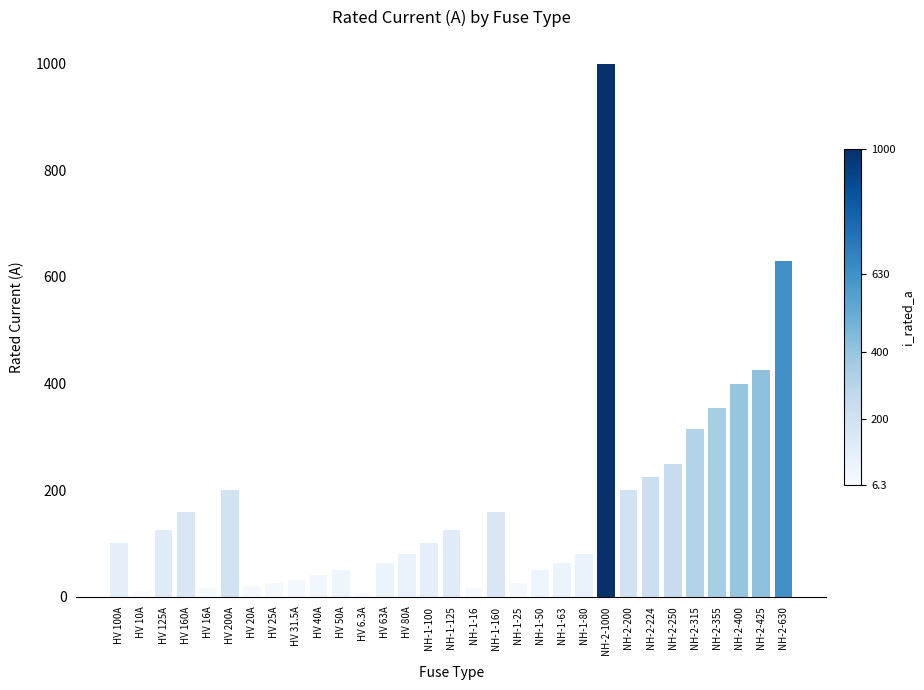

What is the sum of all values?

5344.8